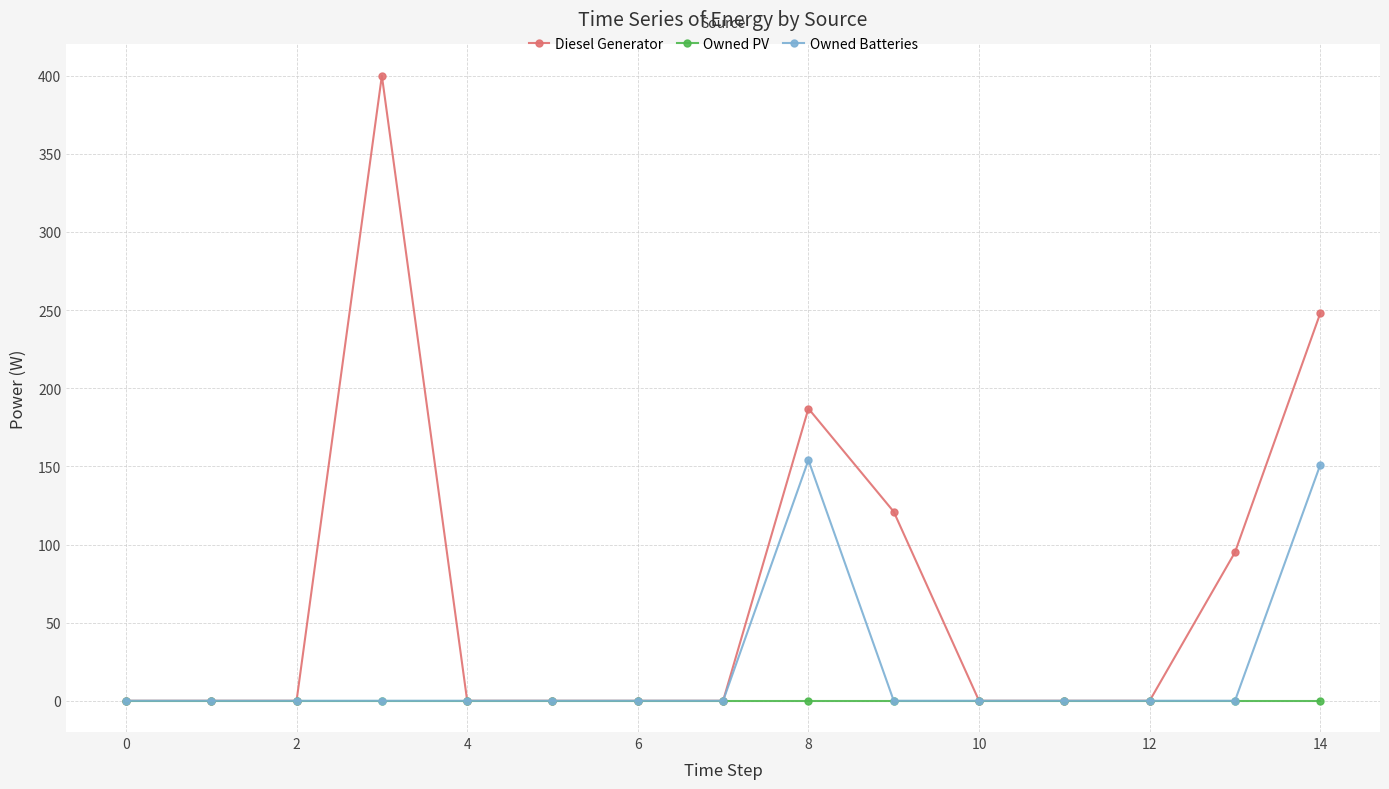

True or false: Owned Batteries has more than 0 interior local peaks.

True